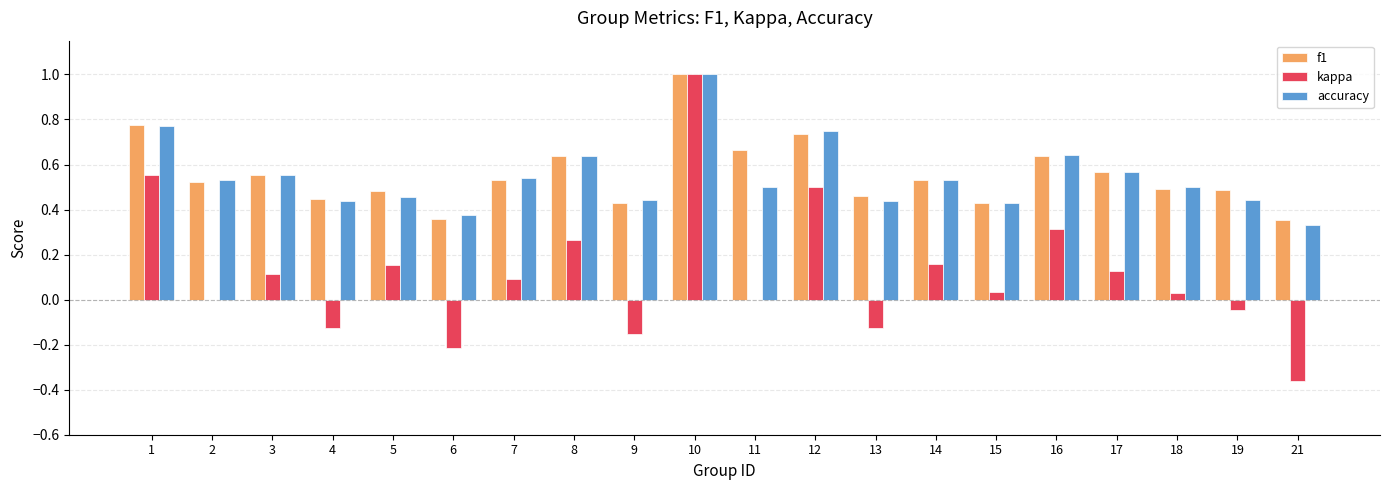

What is the maximum value shown in the chart?

1.0